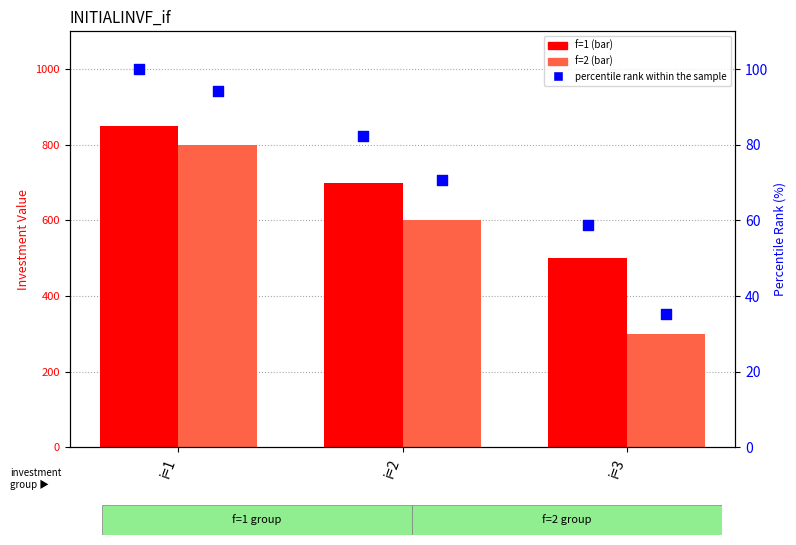

Which series has the largest total across all categories?

f=1